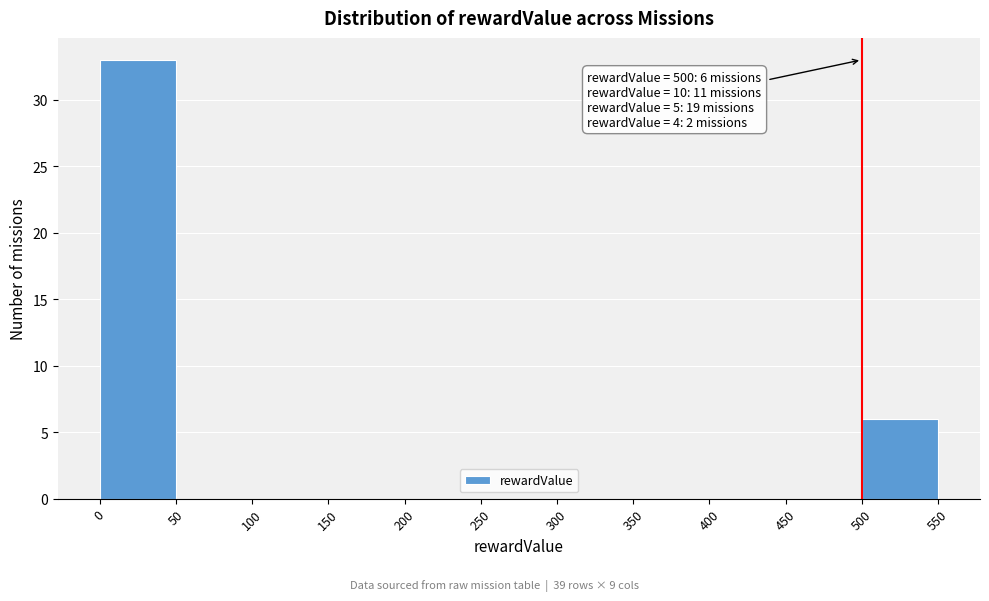

Over which range of the x-axis is the bar tallest?

0 to 50